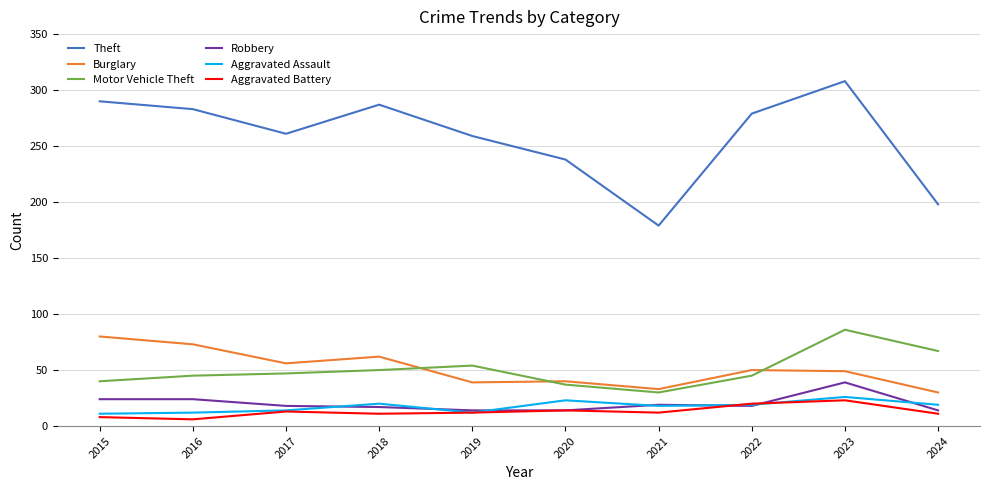

In Aggravated Assault, how many points are lower than both neighbors (excluding endpoints)?

2